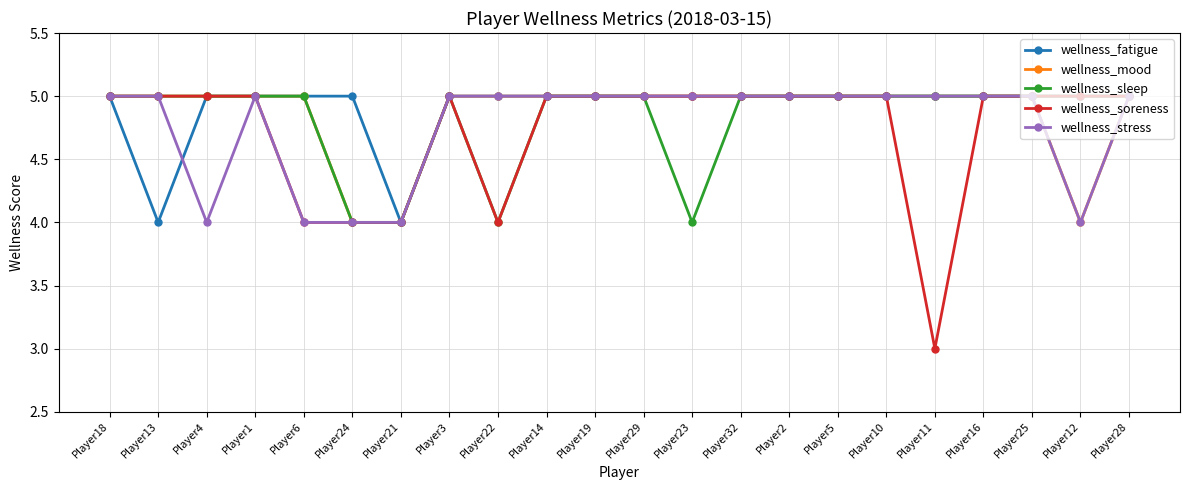

Reading left to right, what are all the values shown in this chart?

wellness_fatigue: 5	4	5	5	5	5	4	5	5	5	5	5	5	5	5	5	5	5	5	5	5	5
wellness_mood: 5	5	5	5	5	4	4	5	5	5	5	5	5	5	5	5	5	5	5	5	4	5
wellness_sleep: 5	5	5	5	5	4	4	5	4	5	5	5	4	5	5	5	5	5	5	5	5	5
wellness_soreness: 5	5	5	5	4	4	4	5	4	5	5	5	5	5	5	5	5	3	5	5	5	5
wellness_stress: 5	5	4	5	4	4	4	5	5	5	5	5	5	5	5	5	5	5	5	5	4	5